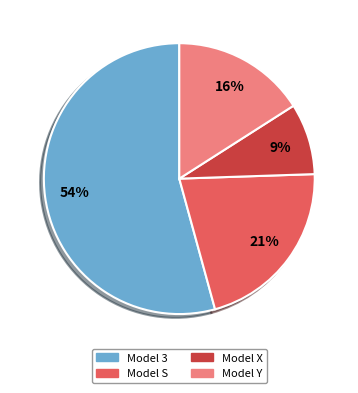

Is the sum of Model 3 and Model S greater than half?

Yes